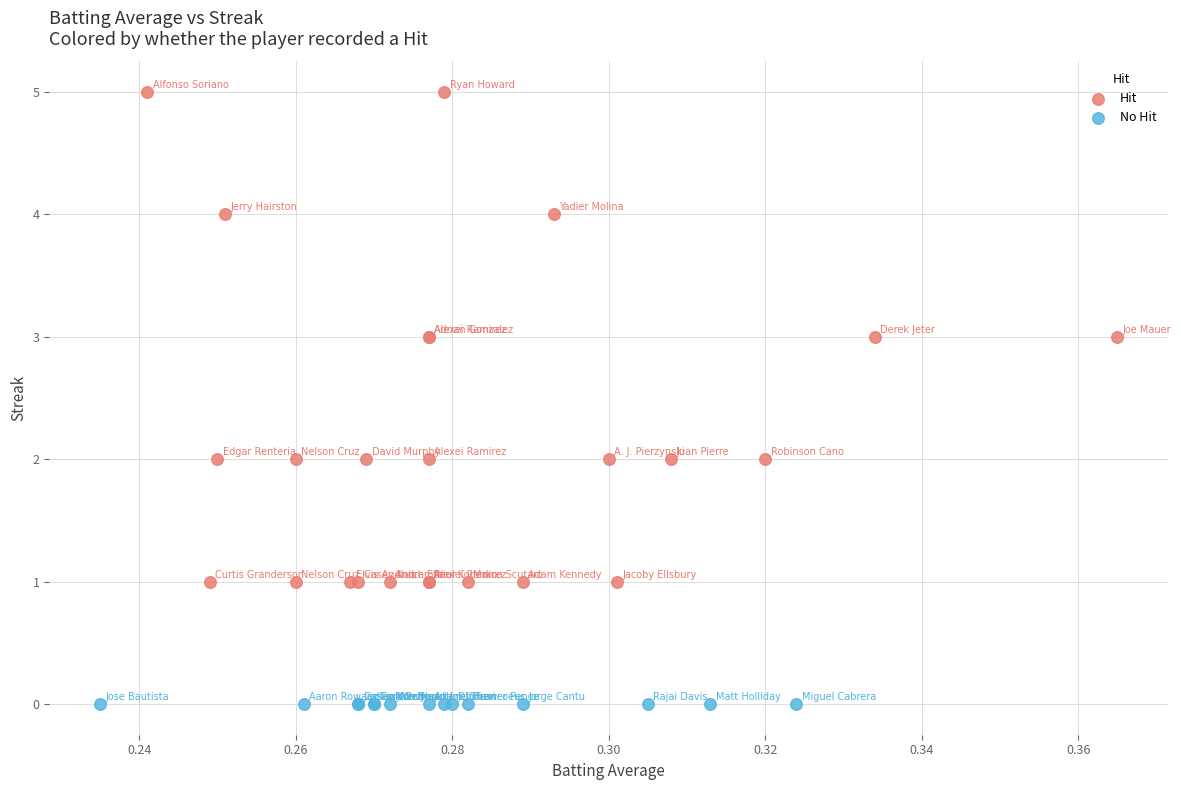

Which series contains the lowest Y value?

No Hit